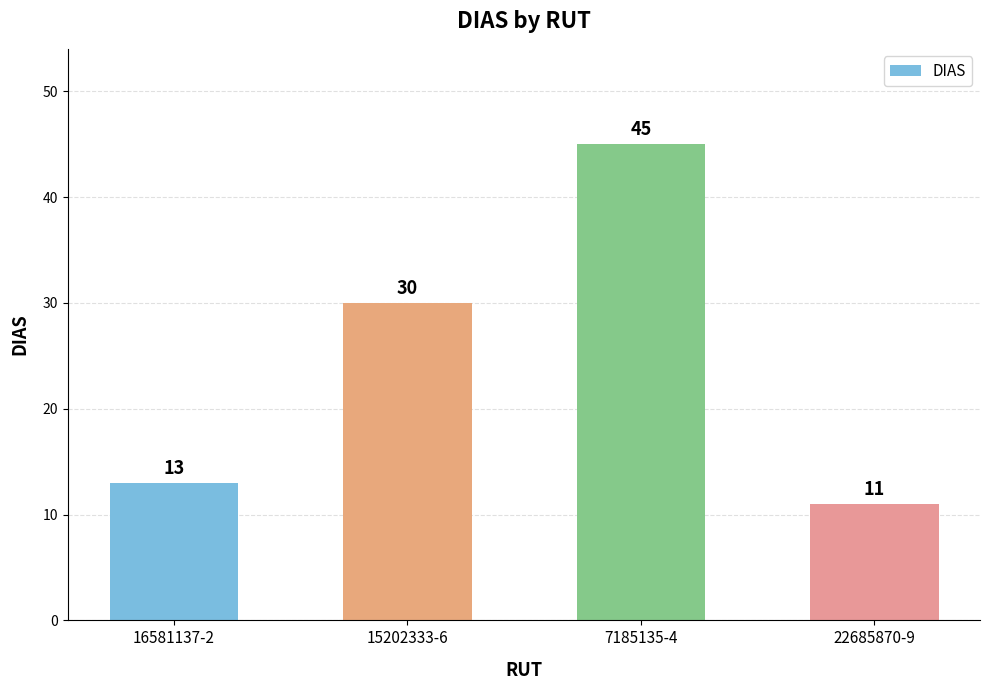

Rank the categories by value from highest to lowest.

7185135-4, 15202333-6, 16581137-2, 22685870-9